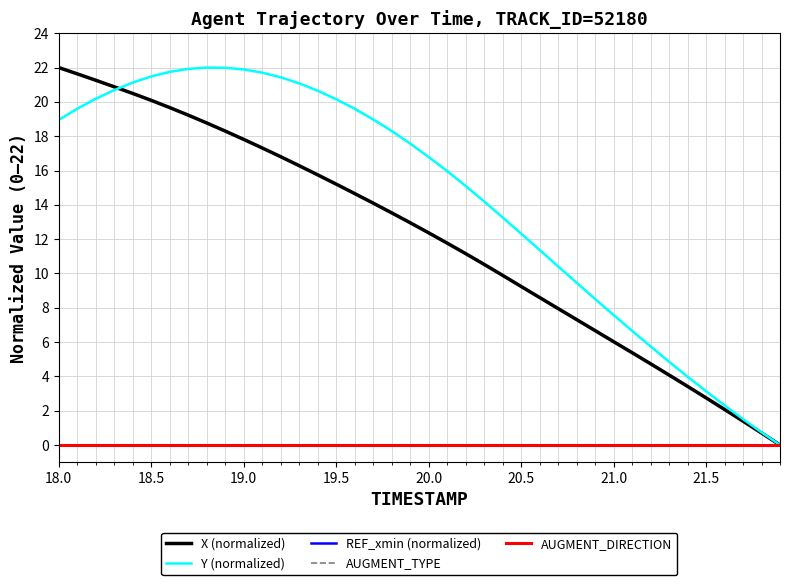

Rank the series by their maximum value, from highest to lowest.

X (normalized), Y (normalized), REF_xmin (normalized), AUGMENT_TYPE, AUGMENT_DIRECTION